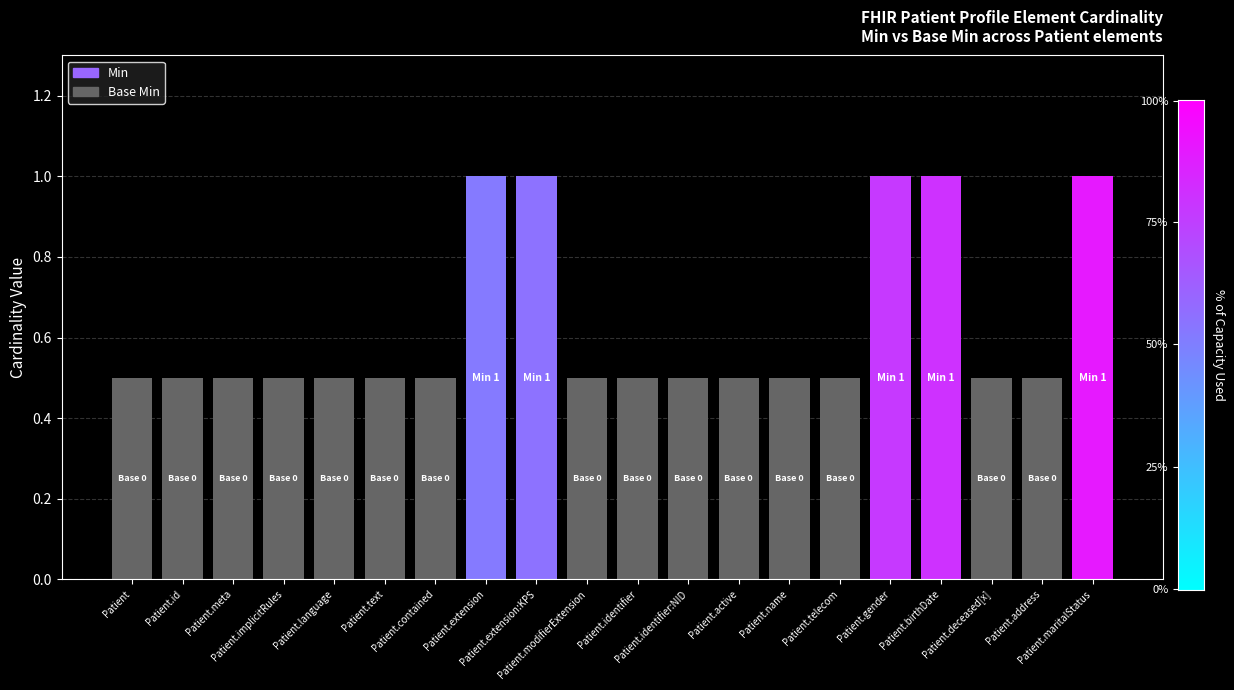

Rank the series by their maximum value, from highest to lowest.

Min, Base Min